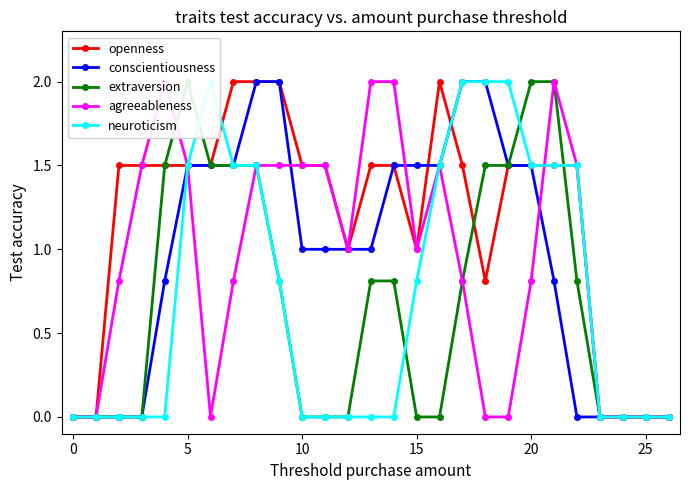

How many times do extraversion and agreeableness cross each other?

1